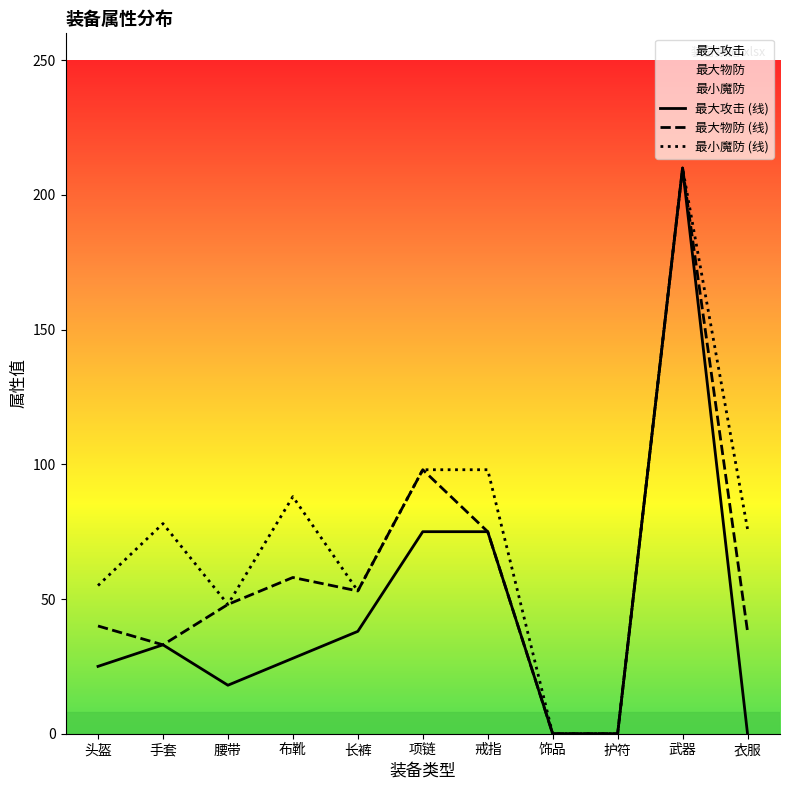

Where is the first local maximum for 最大攻击 (线)?

手套